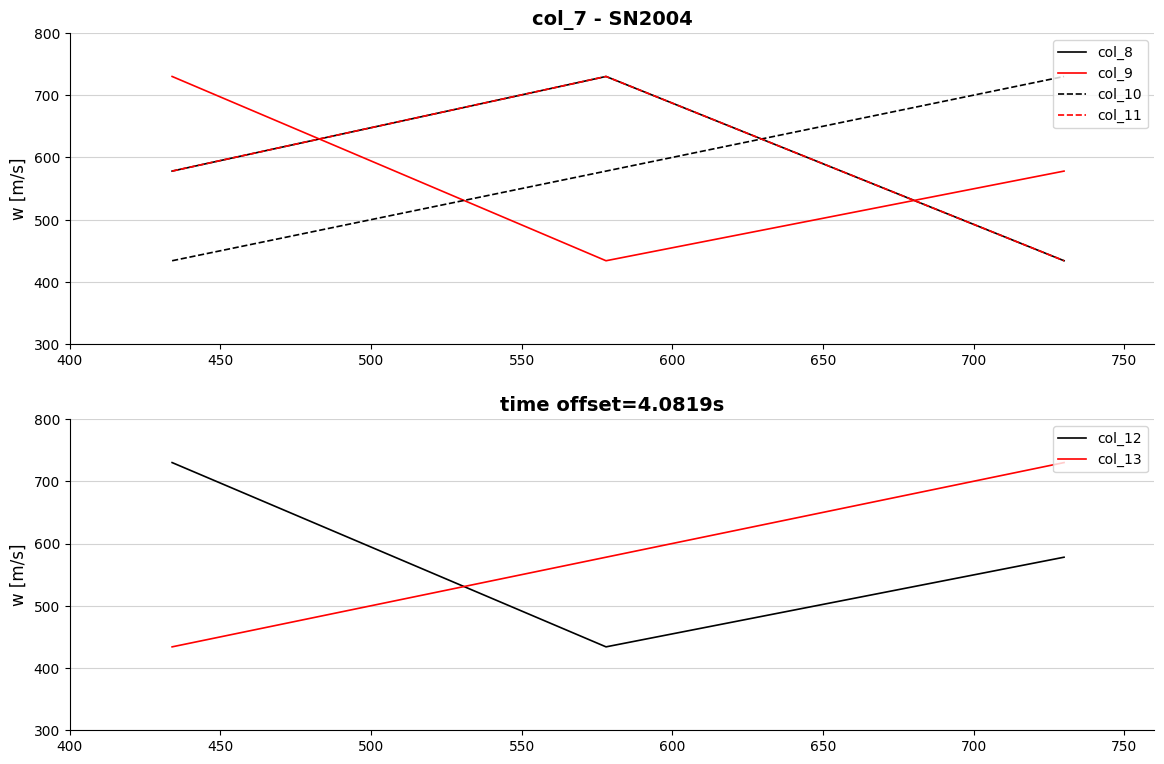

What is the maximum value for col_13?

730